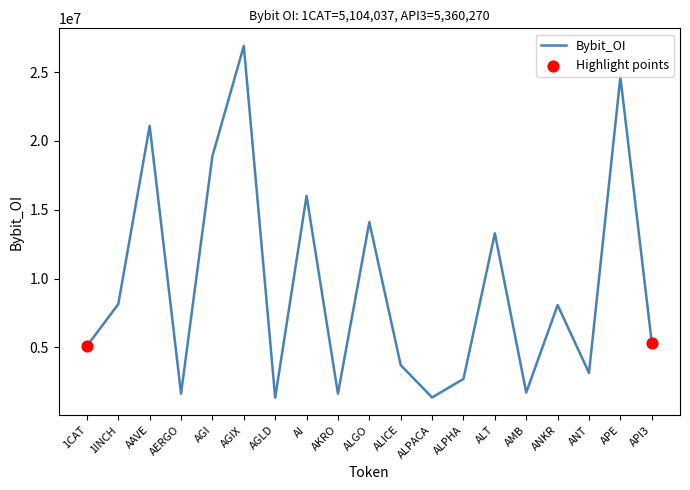

Which has a higher value, AKRO or ANT?

ANT